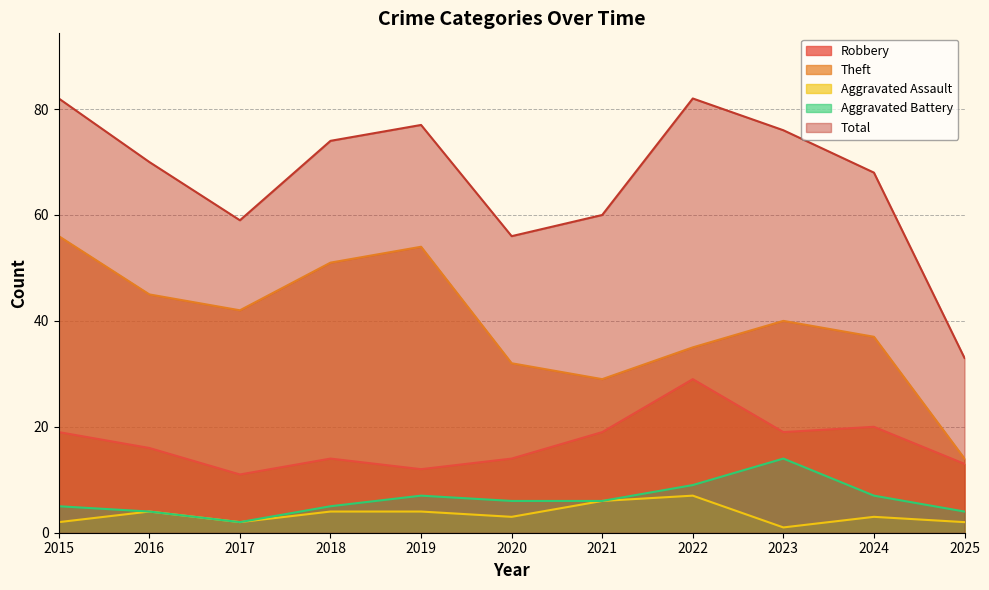

True or false: Robbery and Theft intersect in this chart.

False